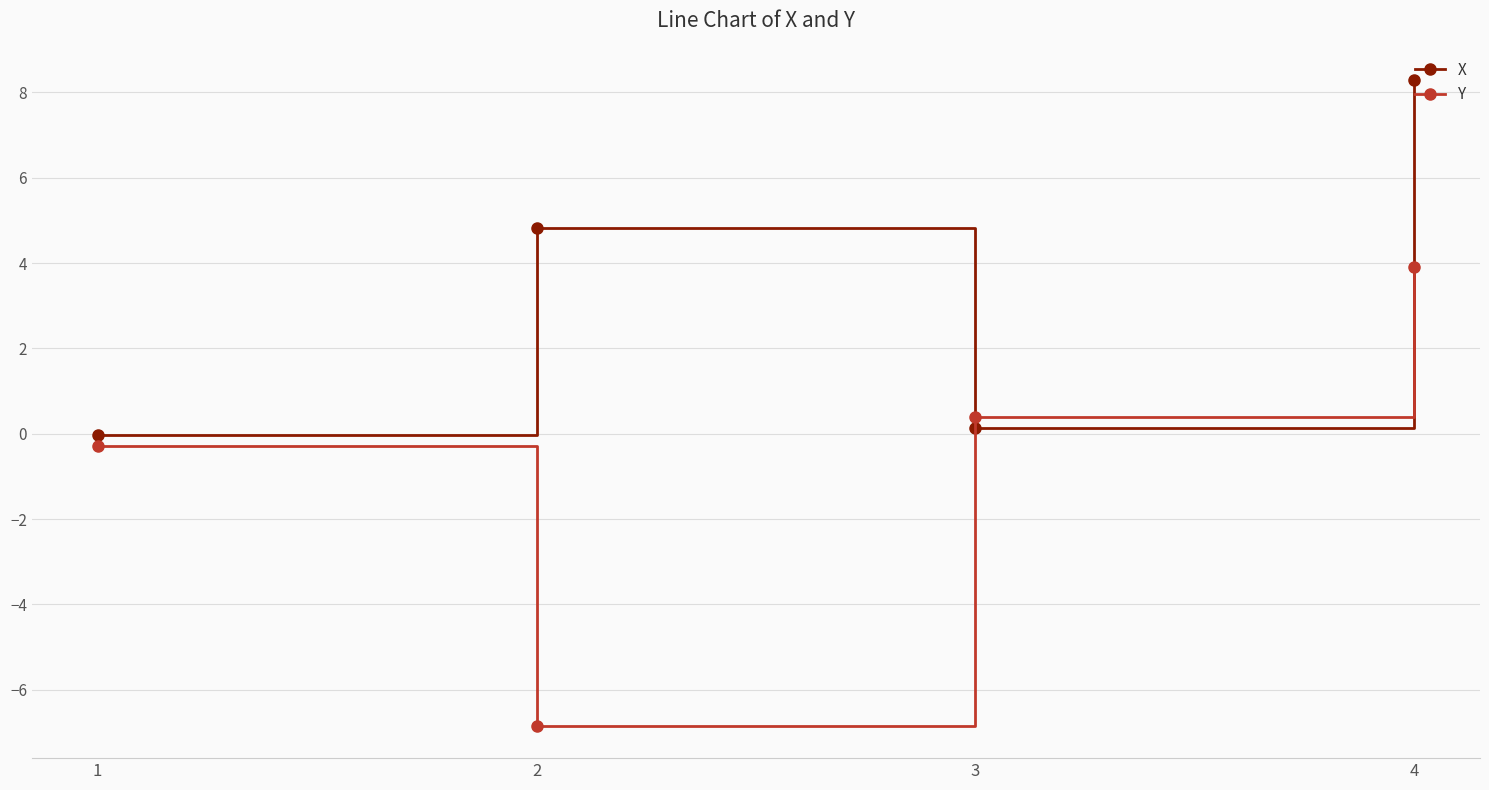

How many lines are shown in the chart?

2